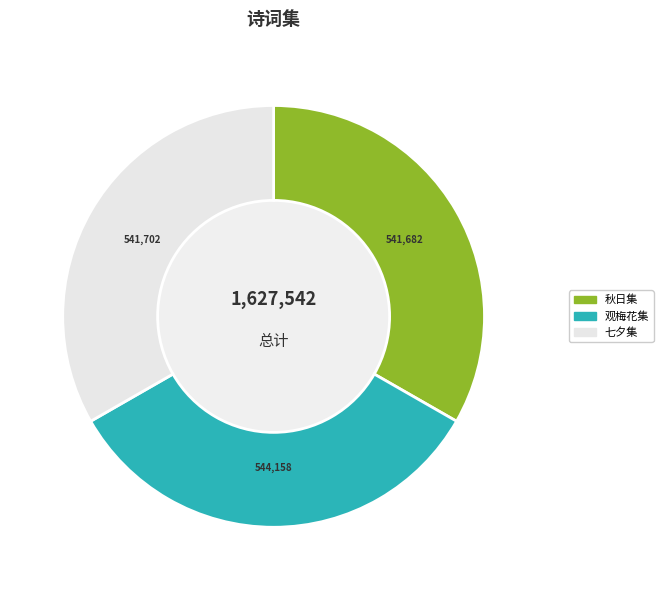

Is there any slice that represents more than half of the pie?

No